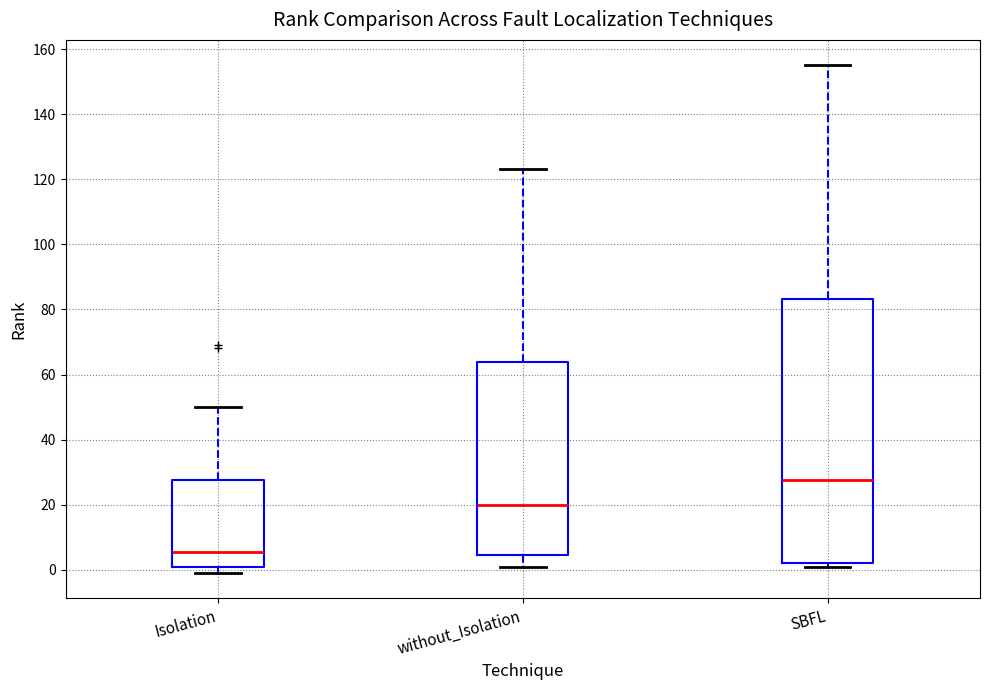

Where does the upper whisker of the box for without_Isolation end on the y-axis? The values are not printed on the chart, so give them approximately, as read against the axis.

124